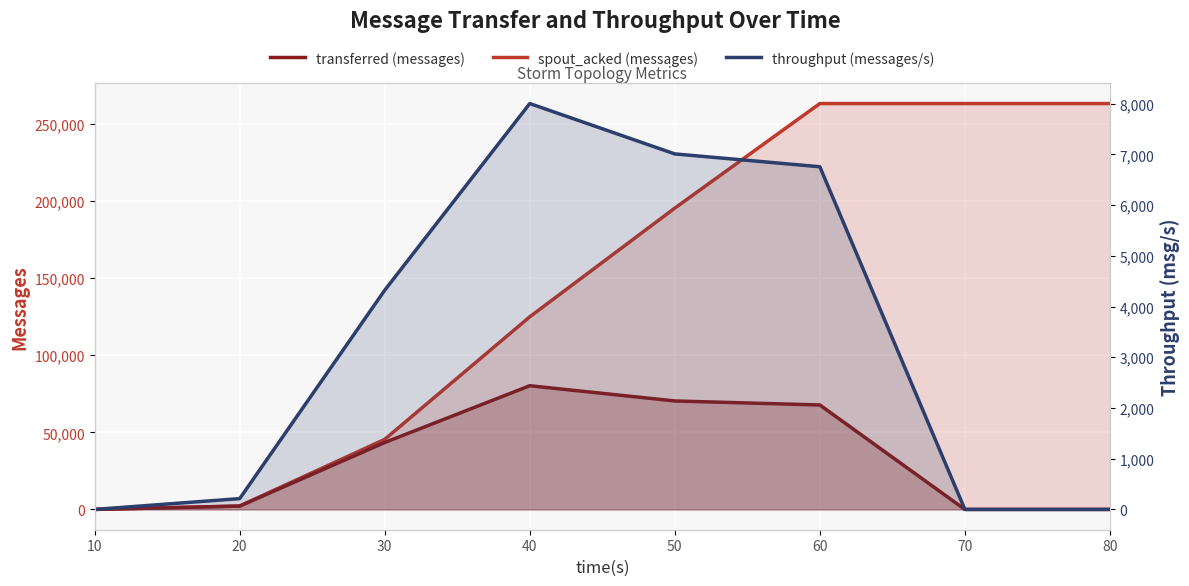

True or false: throughput (messages/s) has more than 1 points higher than both neighbors.

False